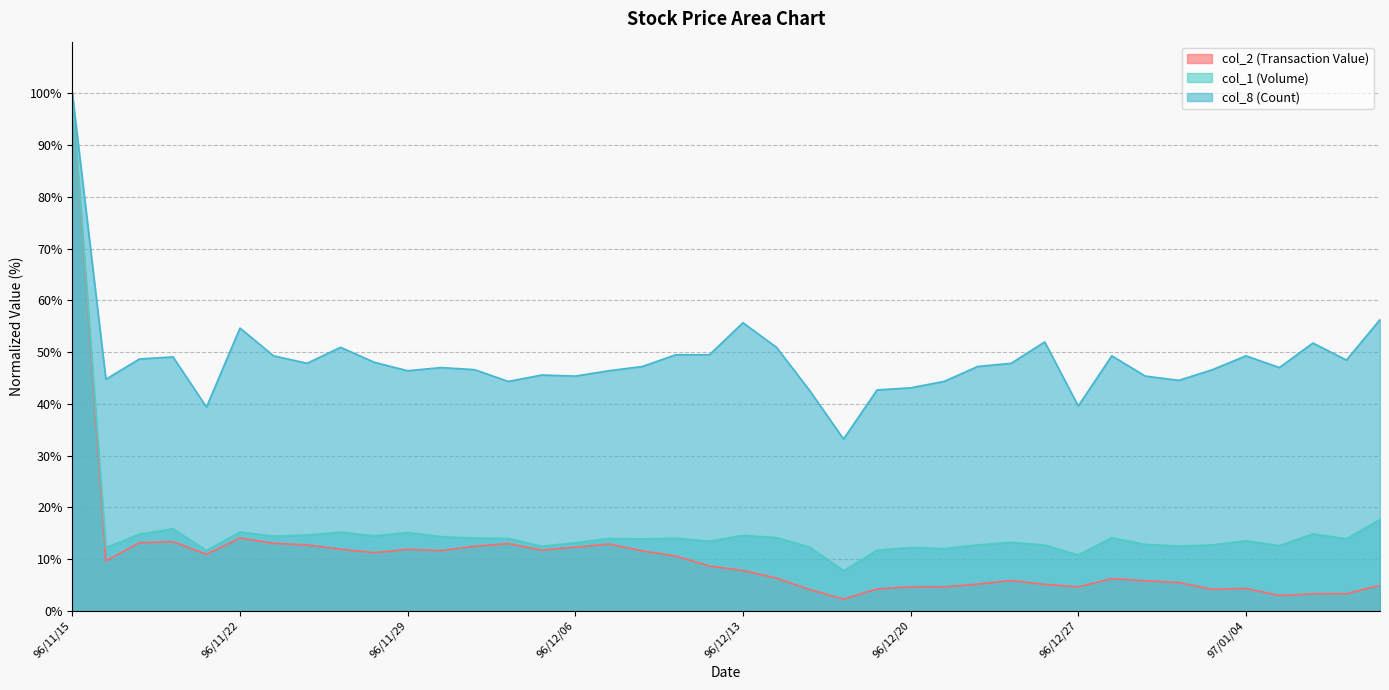

How many series are shown in this chart?

3